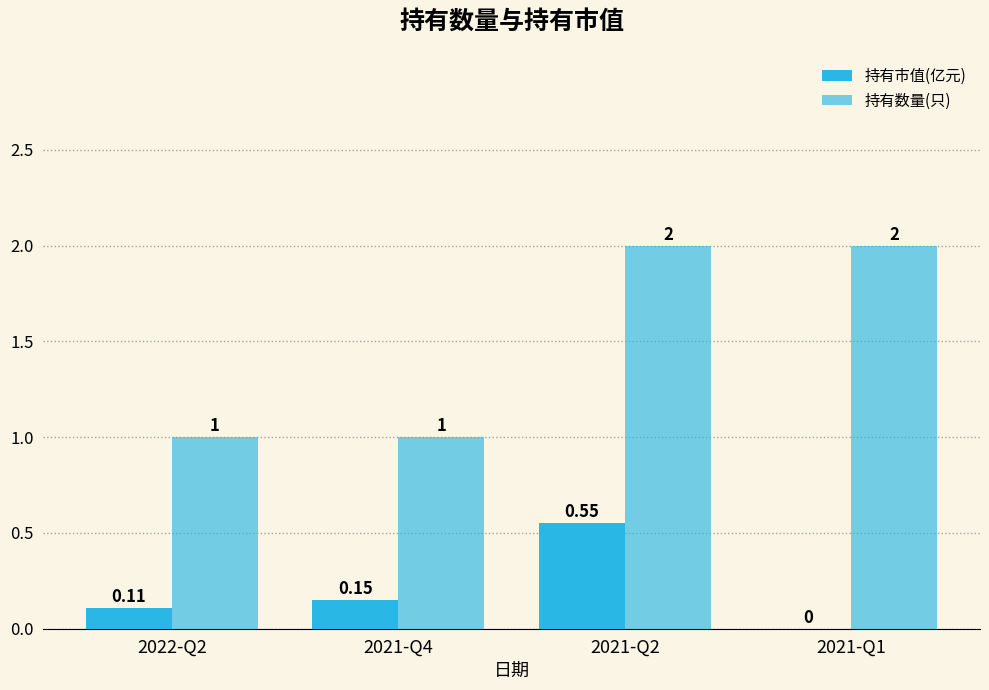

Are the bars horizontal?

No